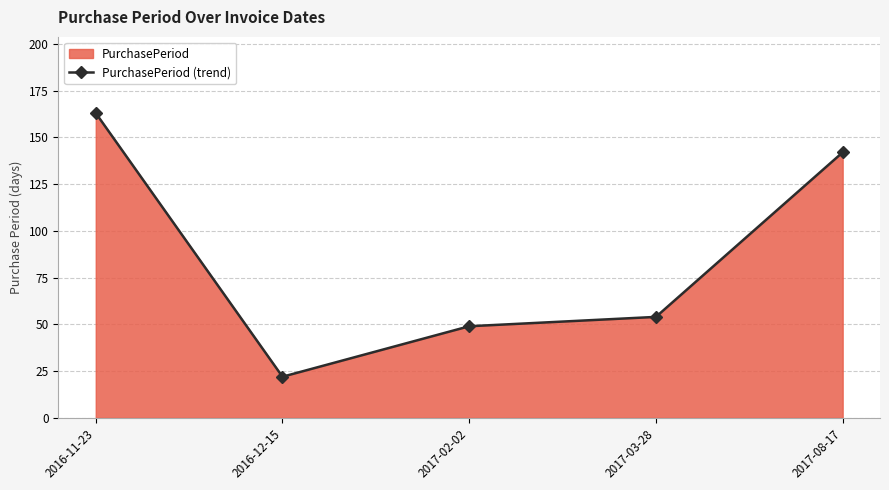

What is the greatest value displayed?

163